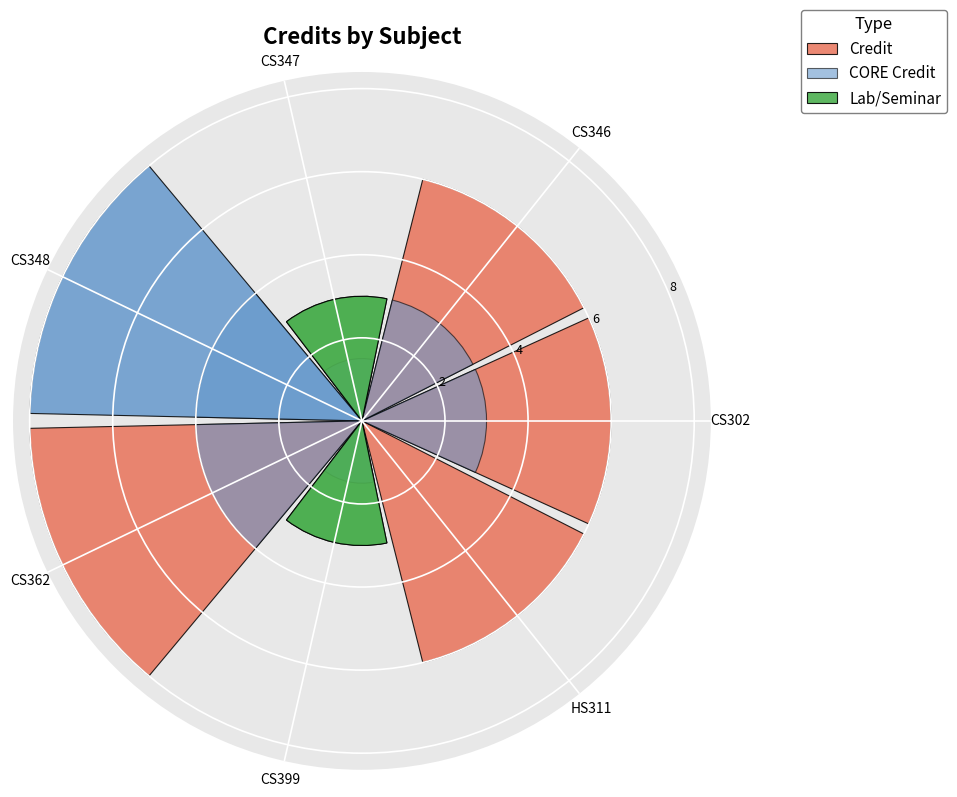

What is the highest value of the Lab/Seminar series?

3.0